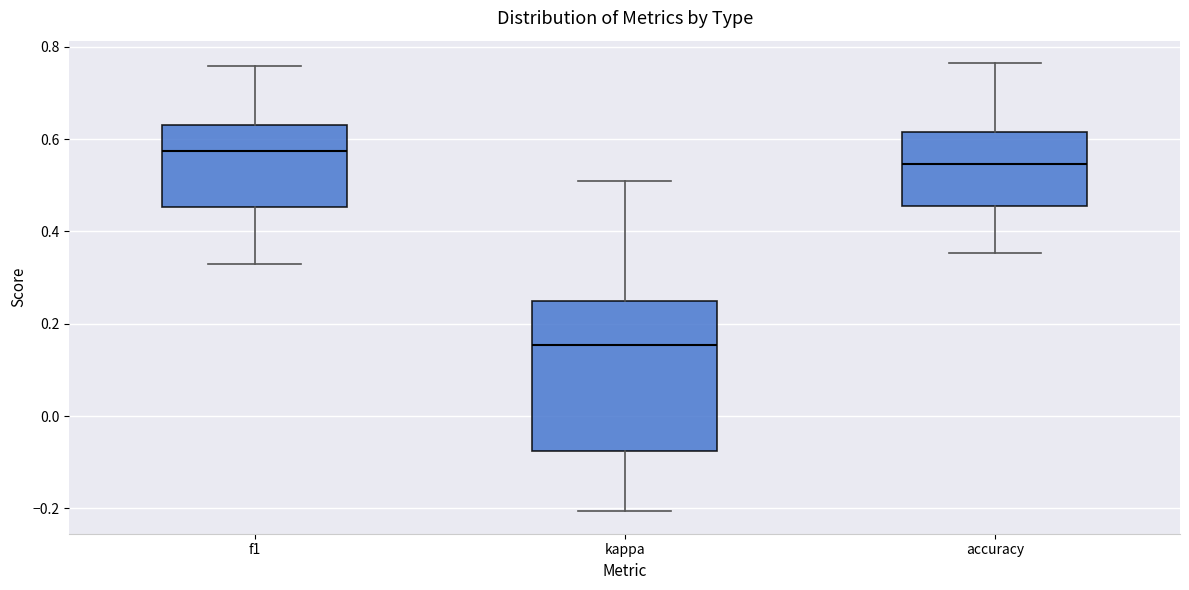

Which box's median line is the highest?

f1